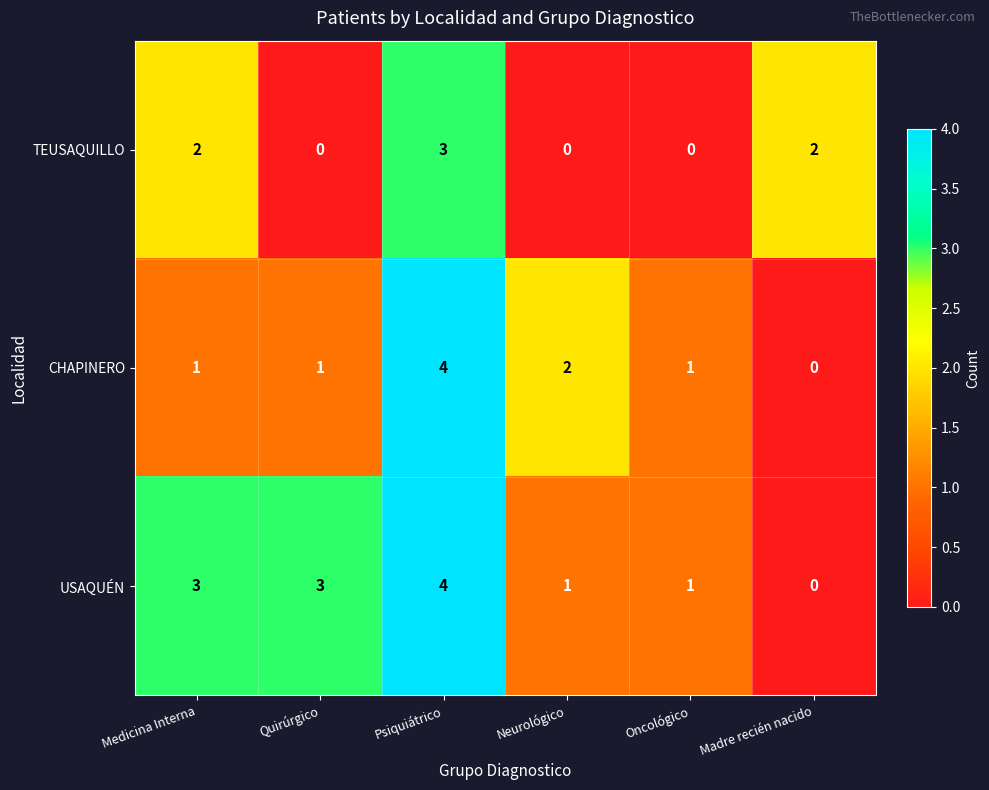

What is the sum of the USAQUÉN values at Psiquiátrico and Medicina Interna?

7